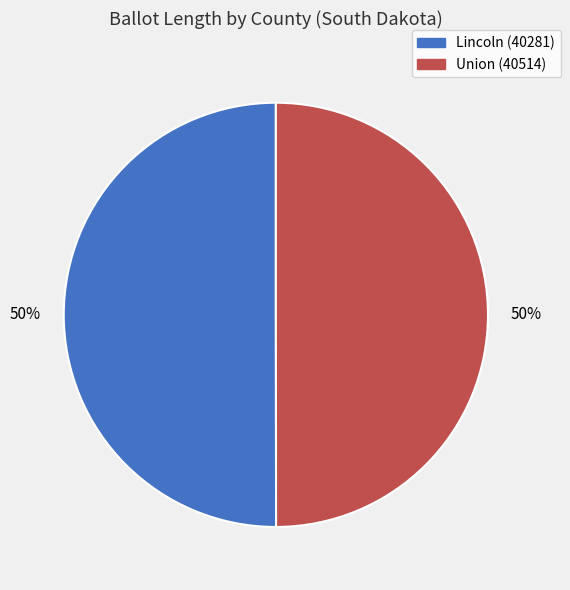

True or false: Union (40514) accounts for 58% of the total.

False